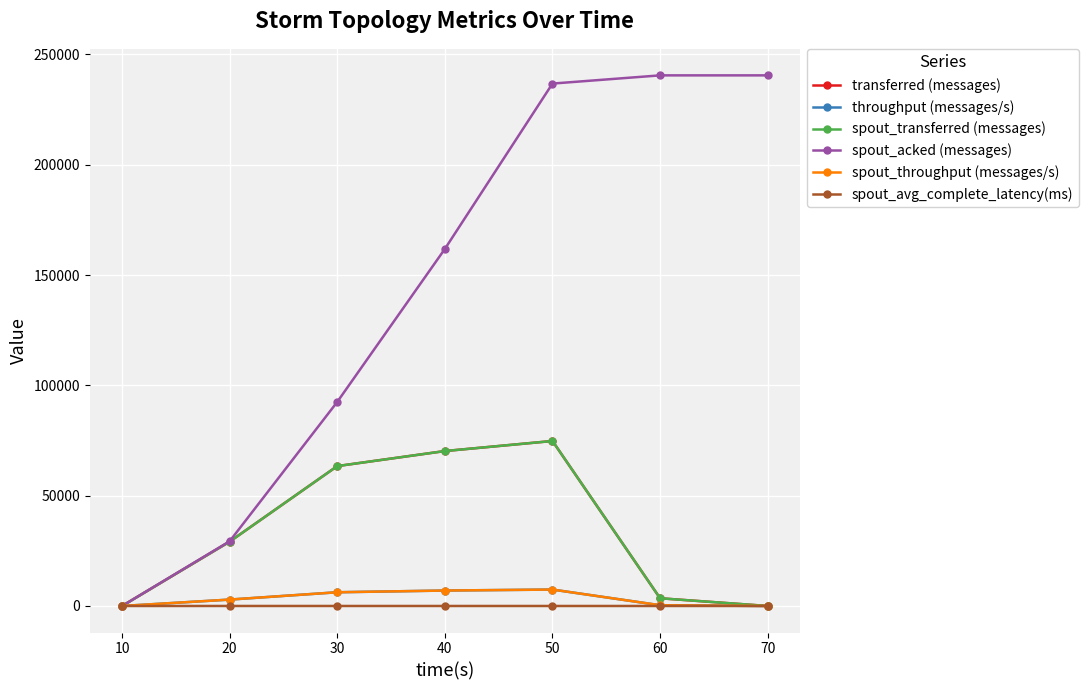

Is this an area chart (filled region under the line)?

No